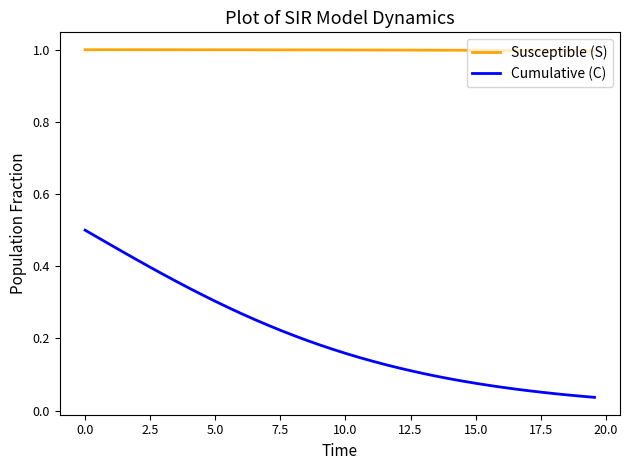

What are all the series names shown in the legend?

Susceptible (S), Cumulative (C)